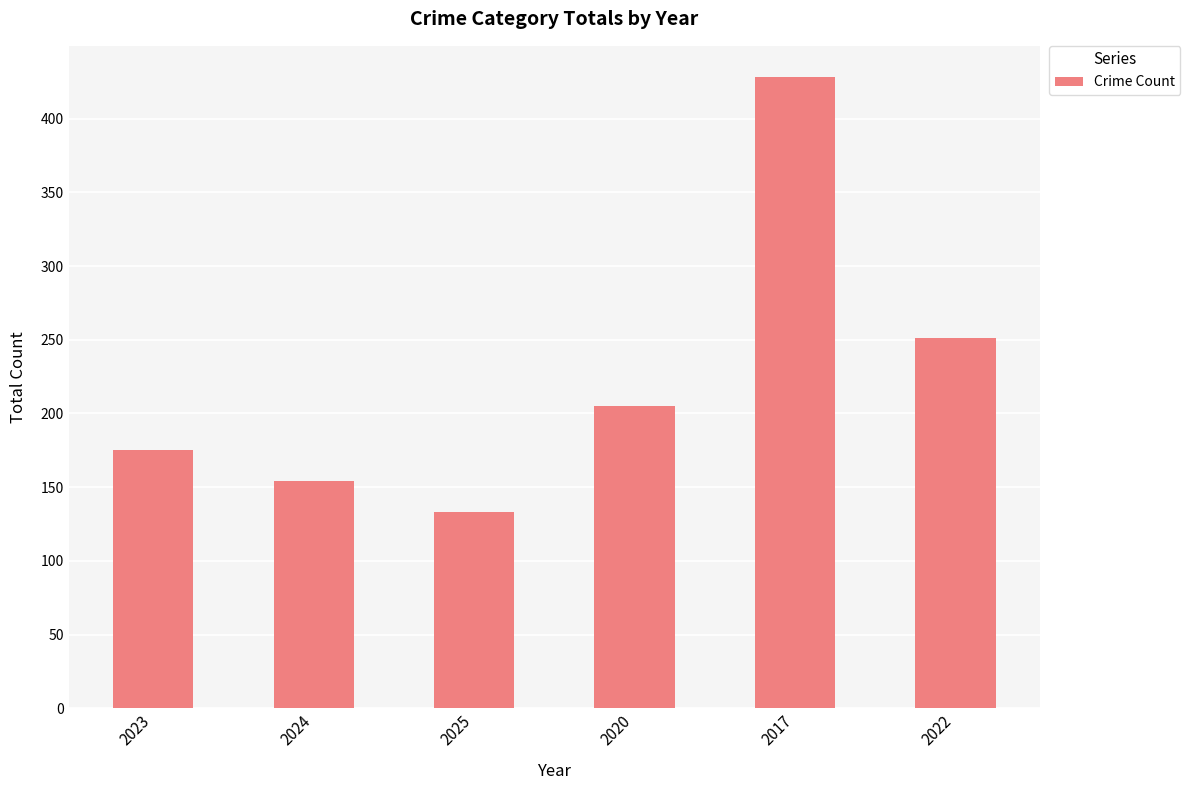

What is the label of the 2nd bar from the right?

2017